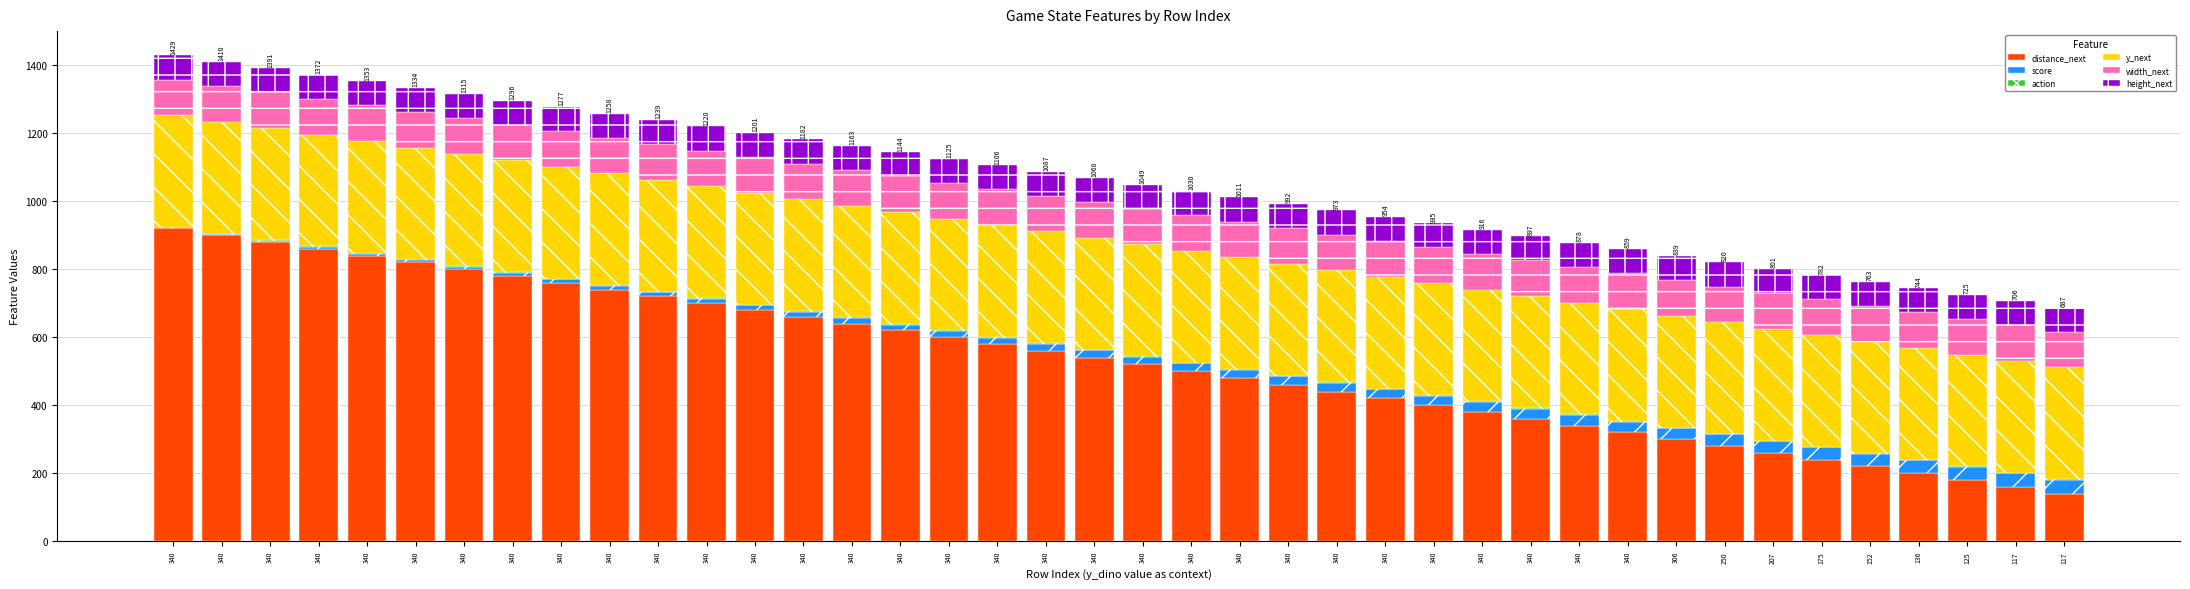

Count the number of data series in this chart.

6